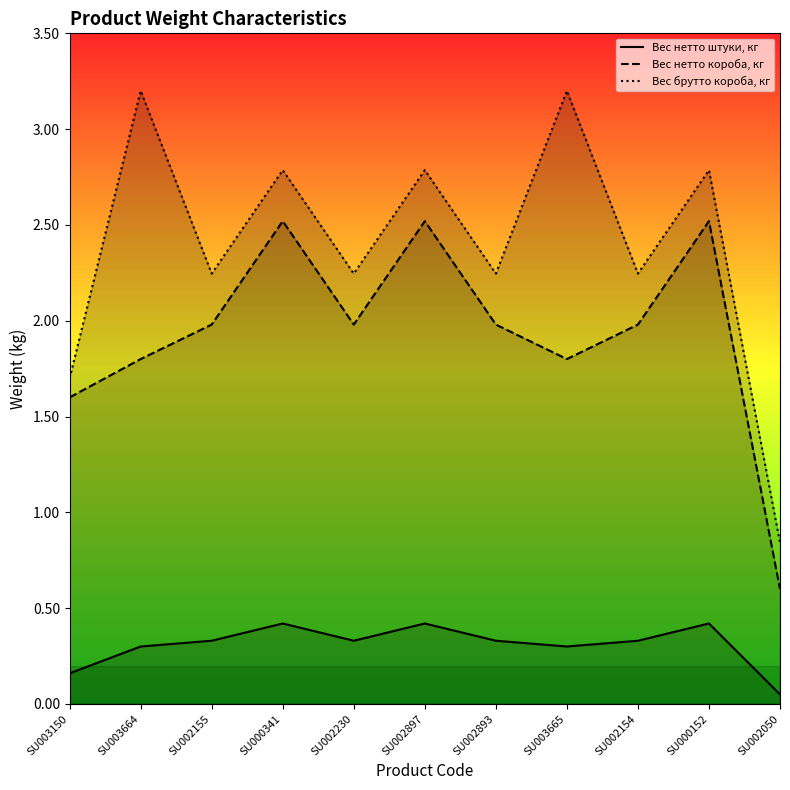

Rank the series at SU002050 from lowest to highest value.

Вес нетто штуки, кг, Вес нетто короба, кг, Вес брутто короба, кг